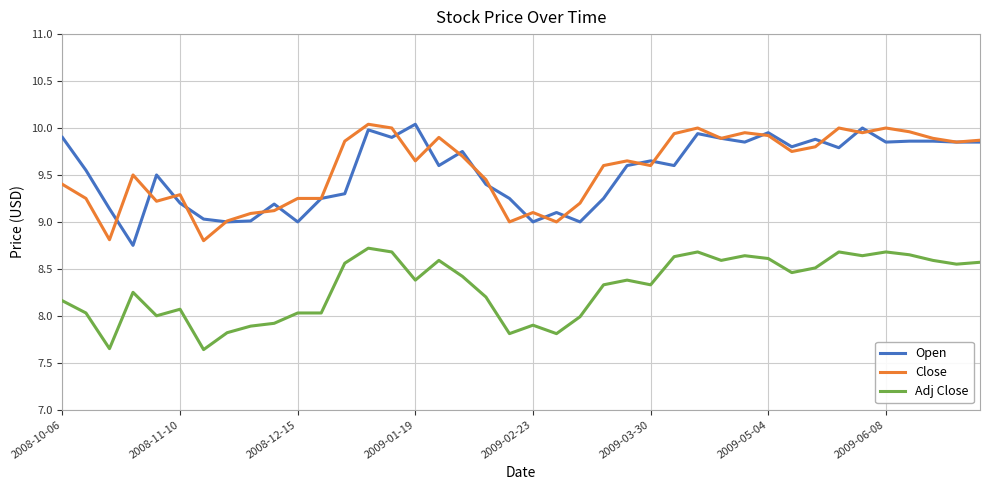

True or false: Close and Adj Close intersect in this chart.

False